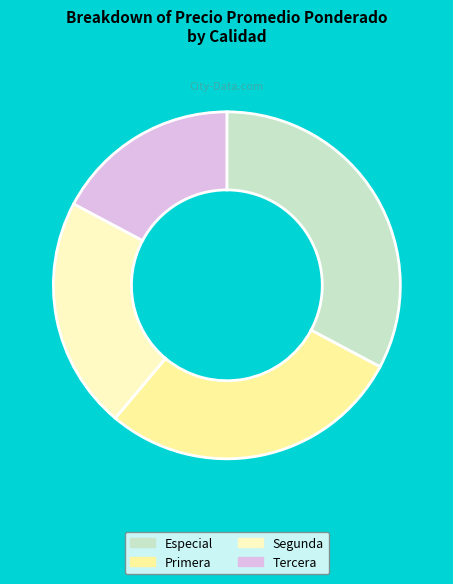

The Segunda slice represents 14% of the pie. True or false?

False